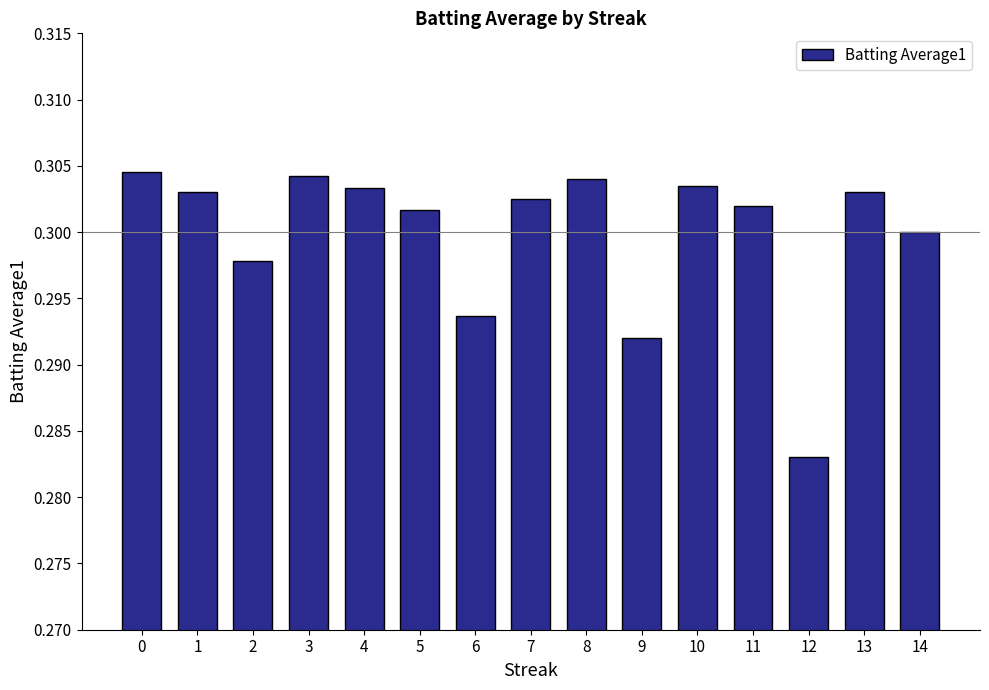

What is the sum of the values at 3 and 10?

0.6